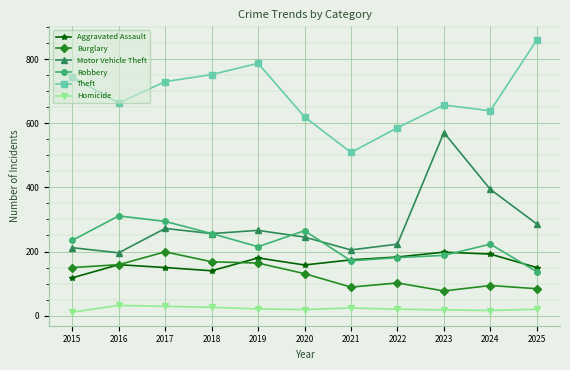

At how many categories does at least one series exceed 323?

11